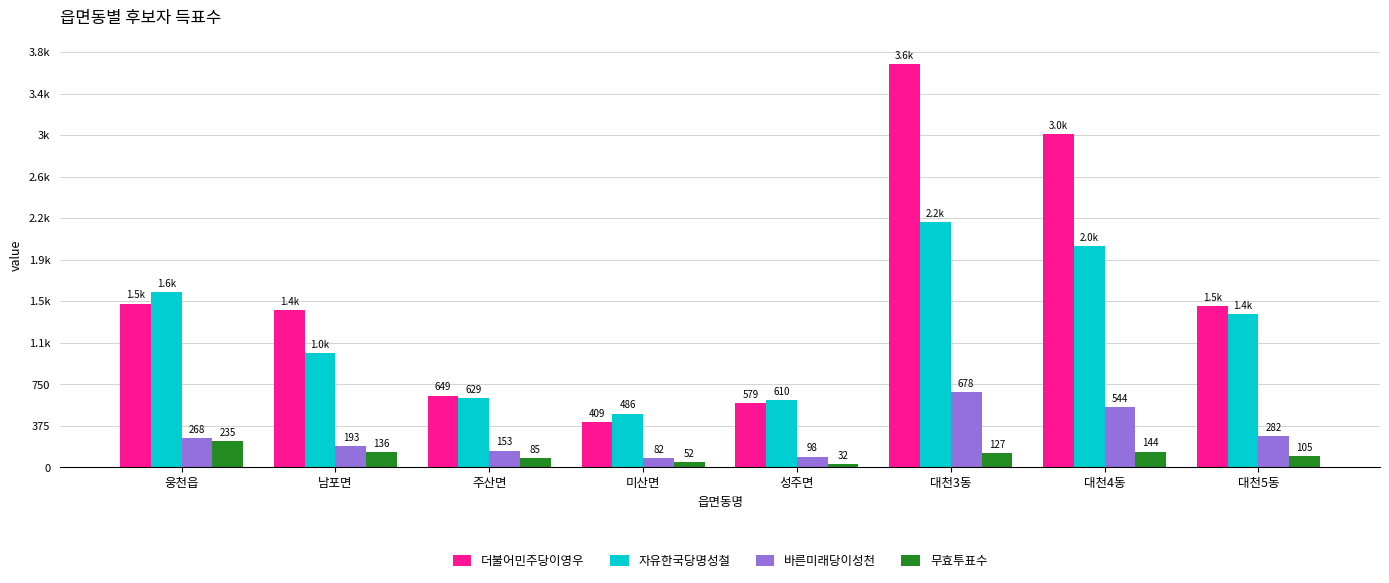

What is the sum of all 바른미래당이성천 values?

2298